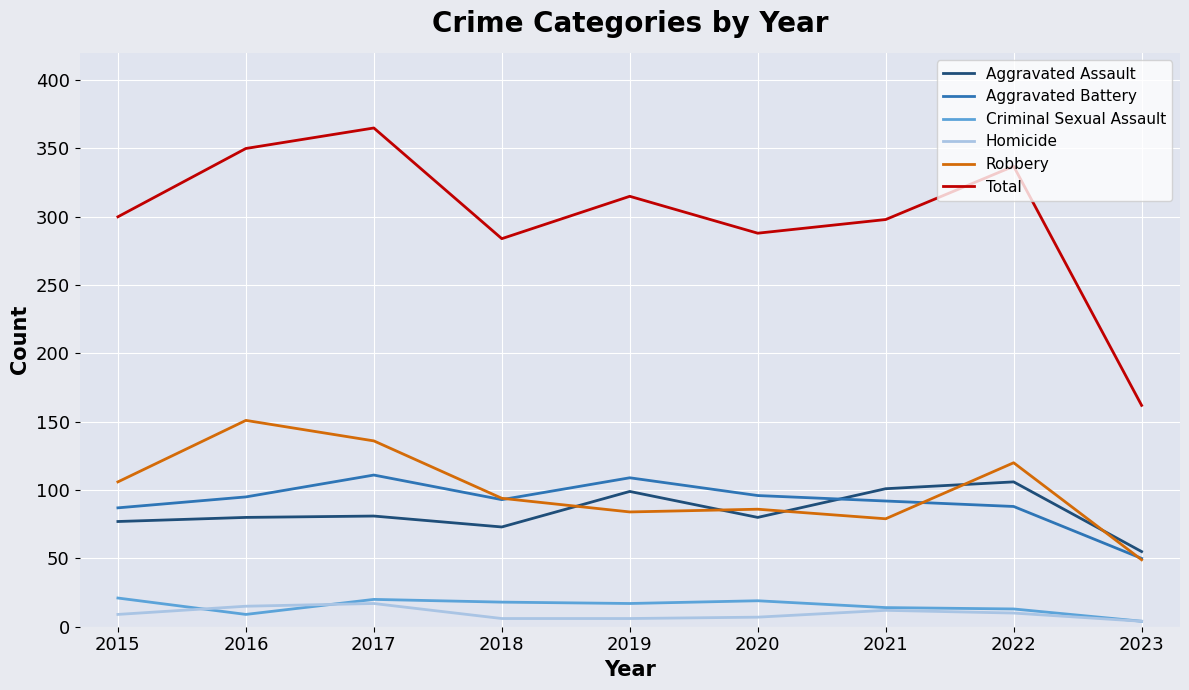

True or false: Robbery and Total cross at least once.

False